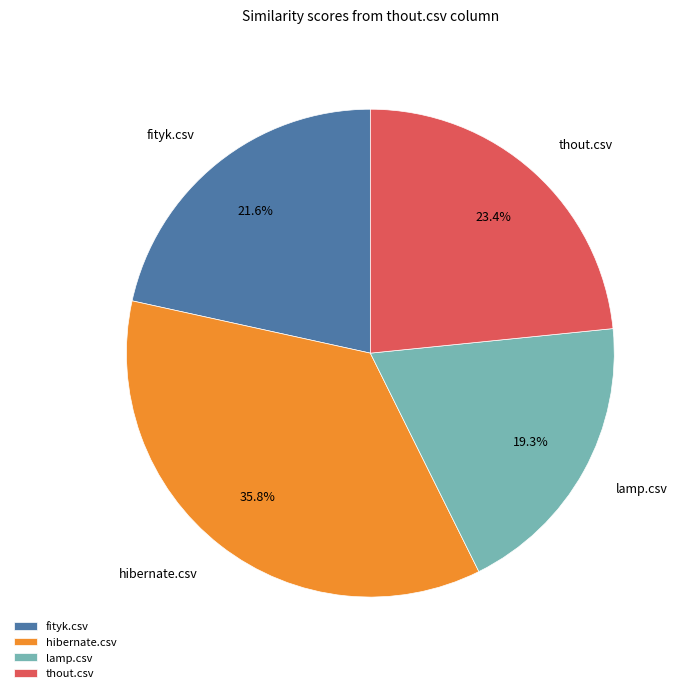

Does any single category account for the majority?

No